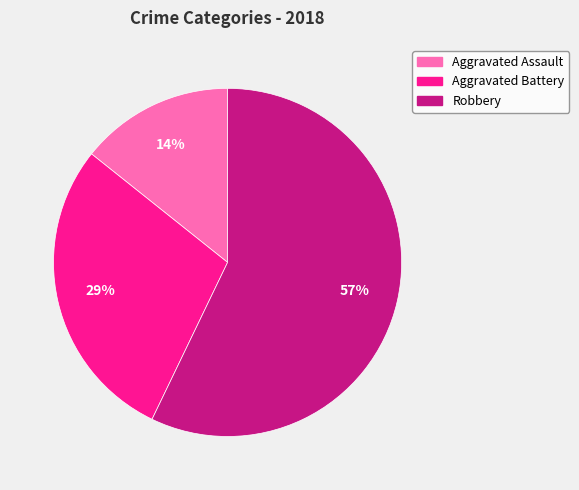

Do Robbery and Aggravated Assault together represent more than half of the pie?

Yes